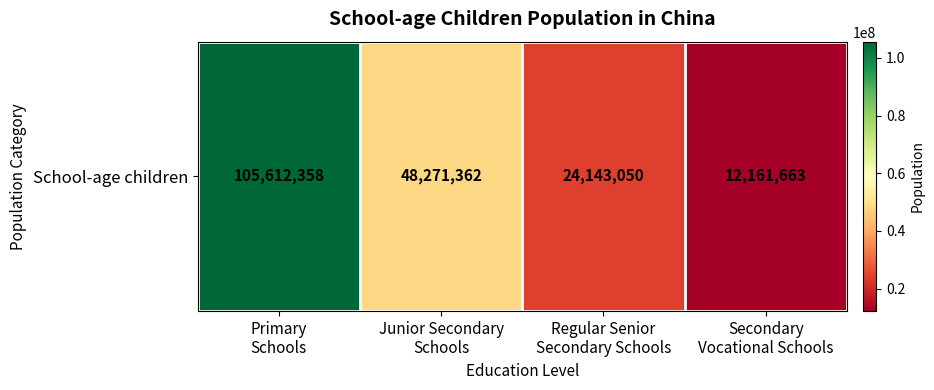

List the labels in order of value, smallest first.

Secondary
Vocational Schools, Regular Senior
Secondary Schools, Junior Secondary
Schools, Primary
Schools